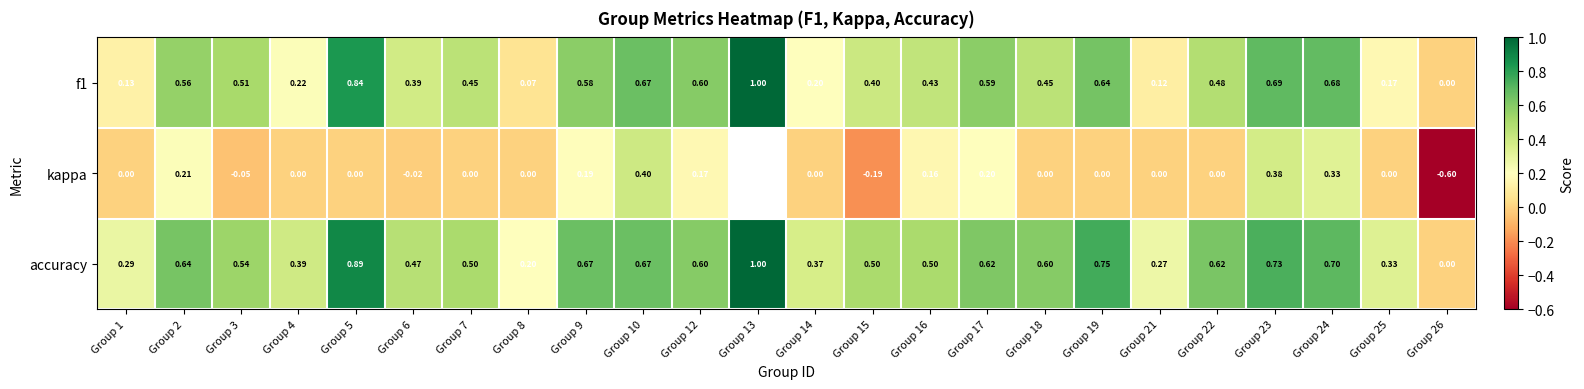

Between Group 10 and Group 15, which series saw the biggest shift?

kappa